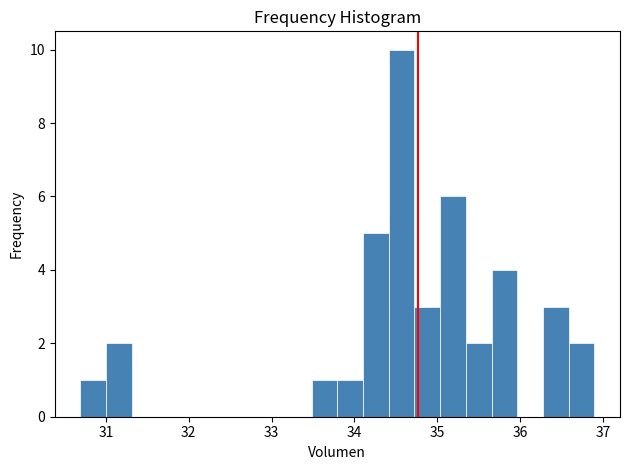

Around what value on the x-axis is the tallest bar? Give the approximate position of its centre, as read against the axis.

34.6